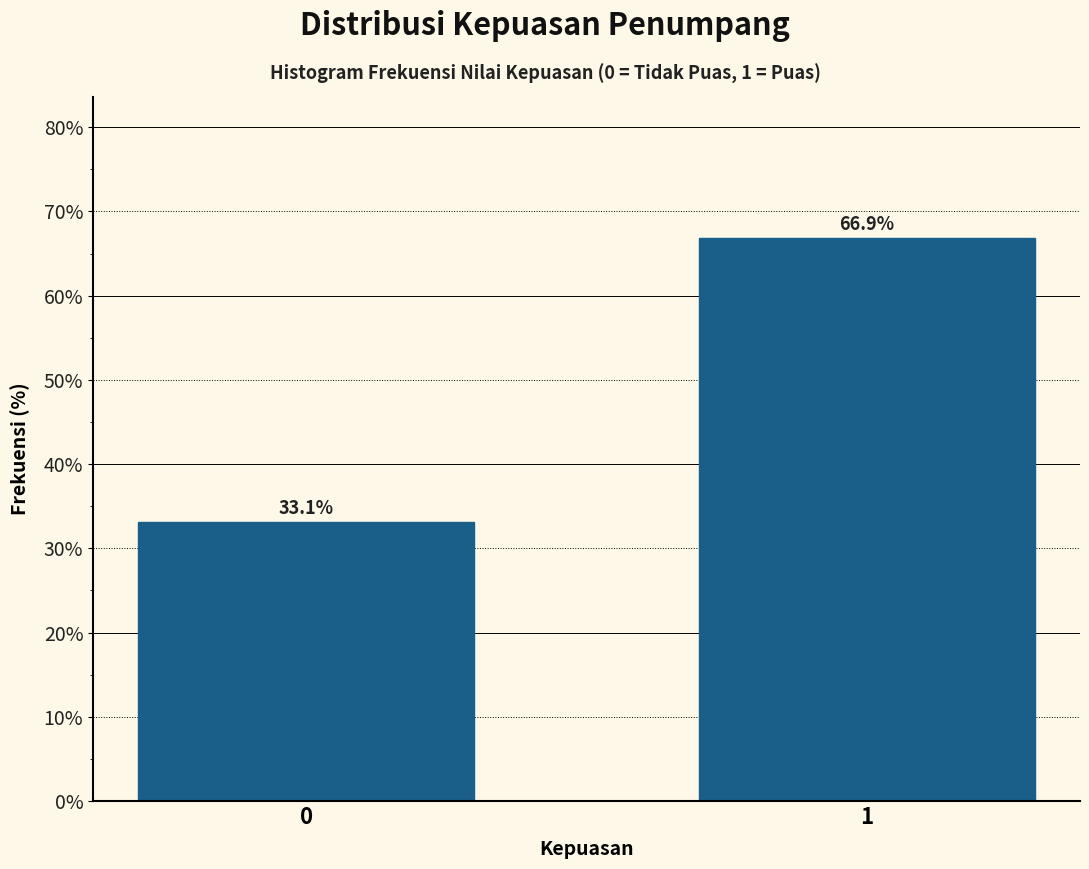

Reading right to left, extract all data points from this chart.

1=66.9	0=33.1